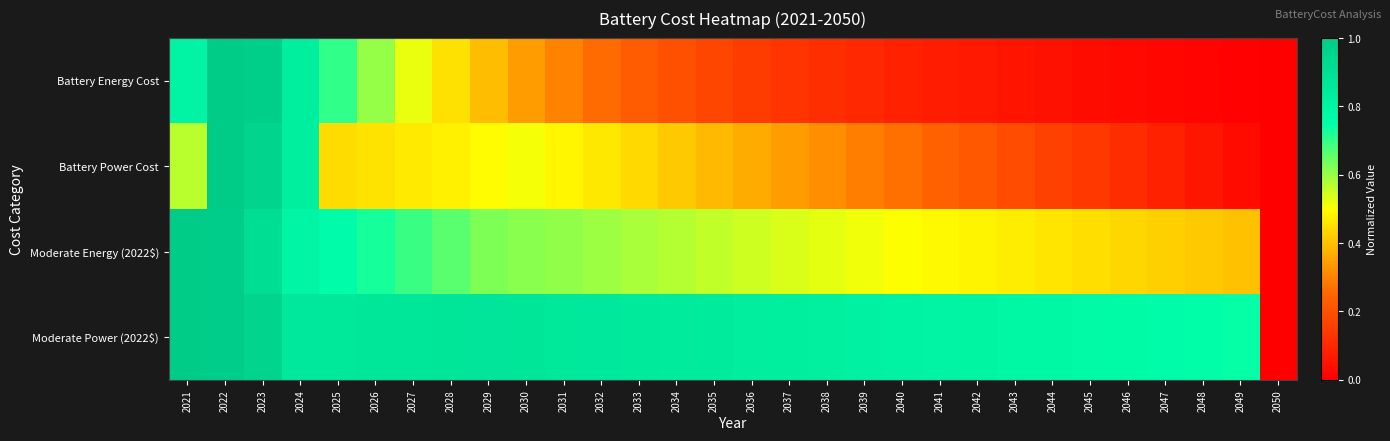

List the series in order of their peak value, highest first.

Battery Energy Cost, Battery Power Cost, Moderate Energy (2022$), Moderate Power (2022$)